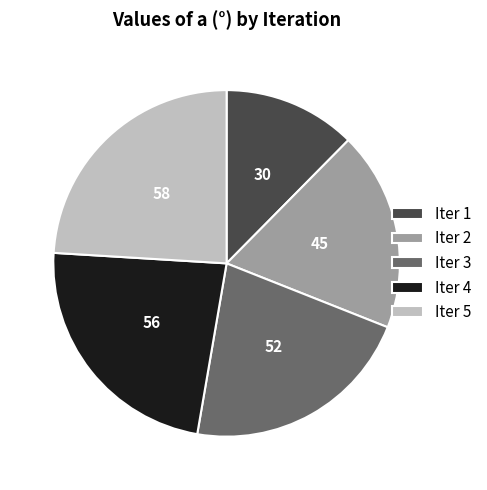

Approximately how many times larger is the value at Iter 2 compared to Iter 3?

0.9